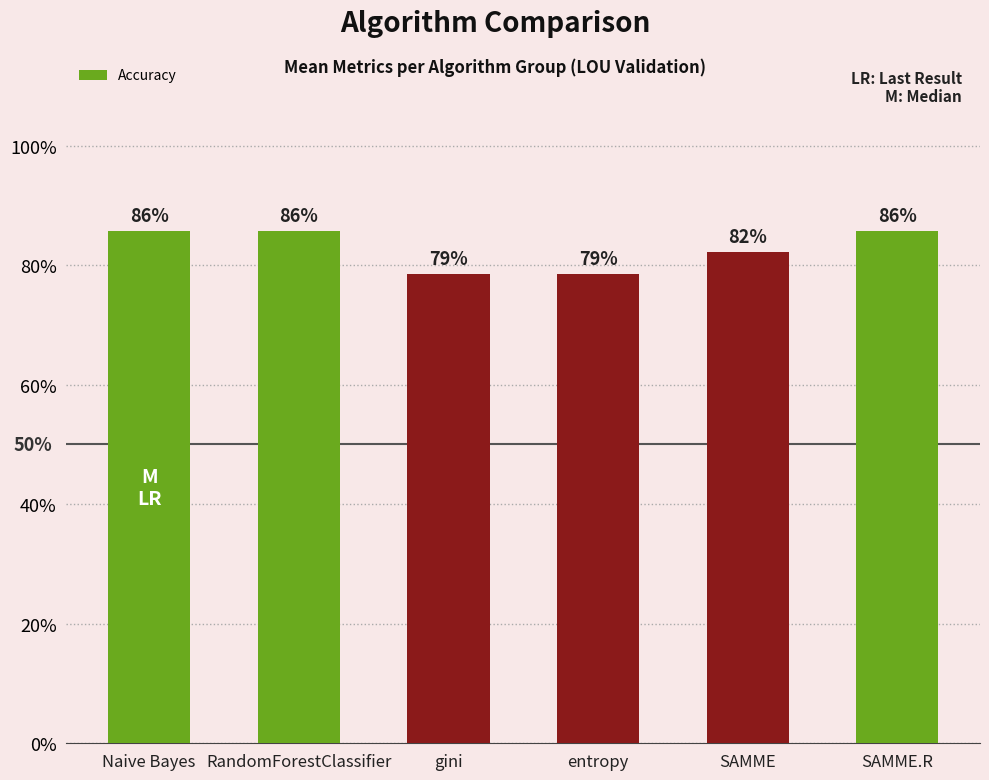

At which category does the chart reach its minimum across all series?

gini